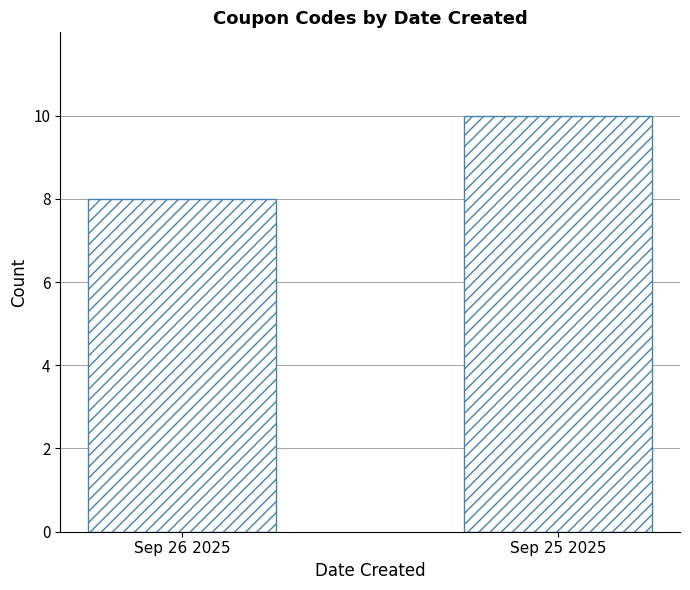

Between Sep 25 2025 and Sep 26 2025, which is larger?

Sep 25 2025